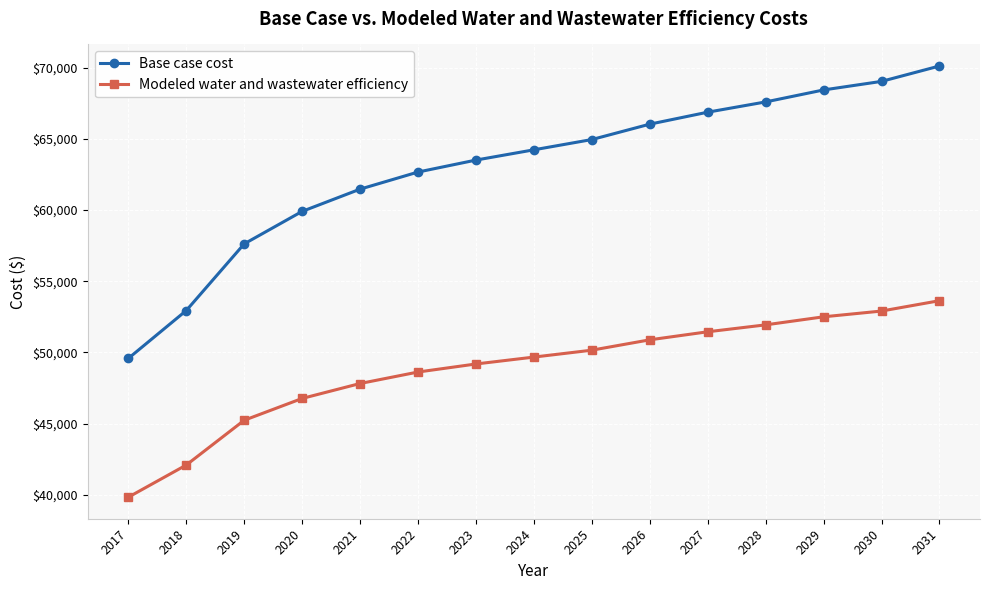

What value does the Base case cost series have at 2019?

57624.2